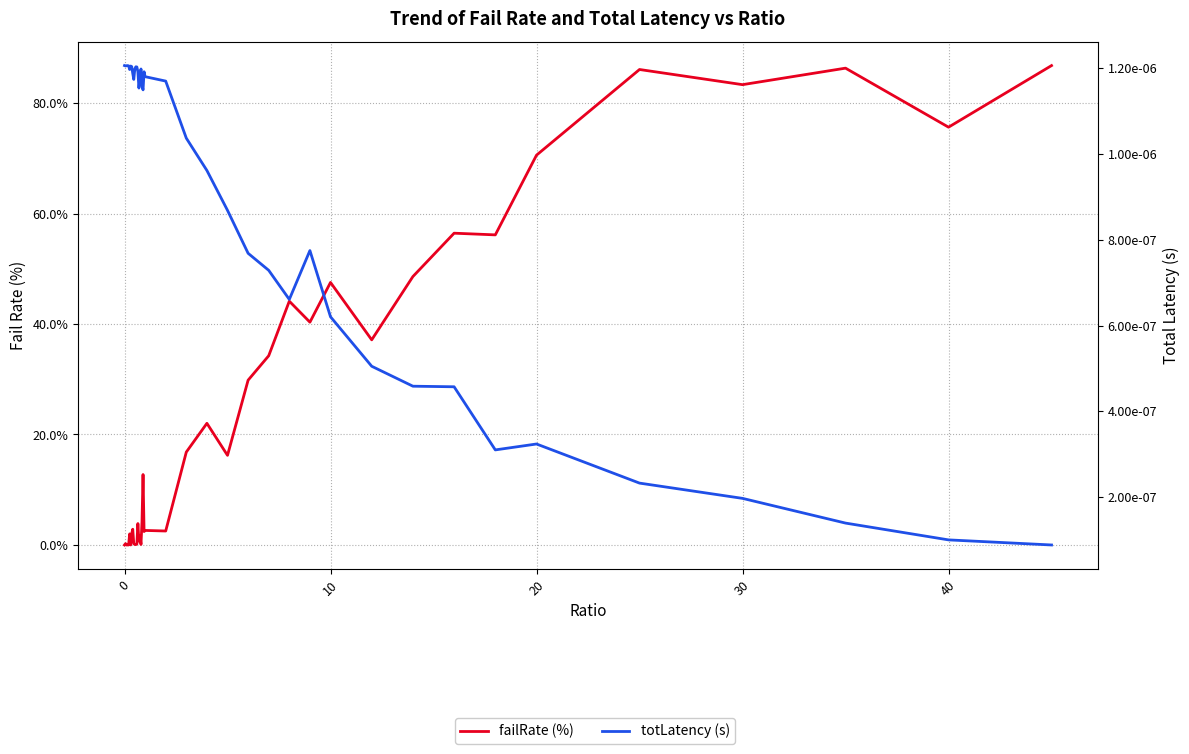

List the series in order of their peak value, lowest first.

totLatency (s), failRate (%)